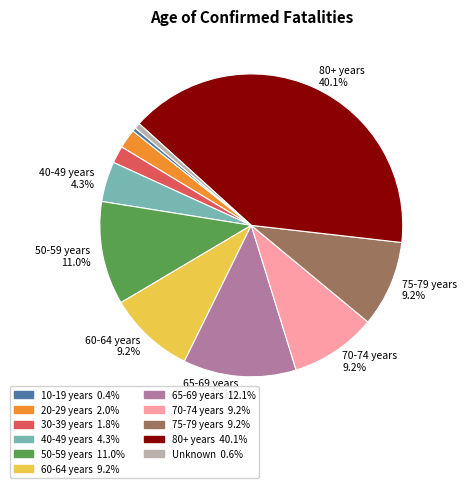

Is there any slice that represents more than half of the pie?

No